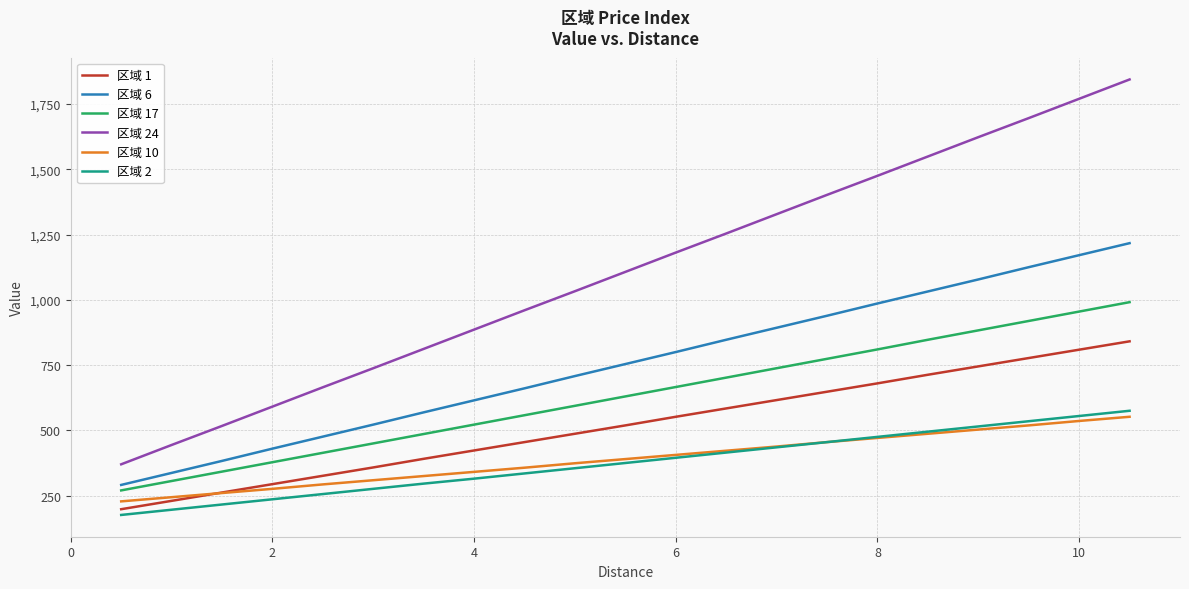

Which series has the largest range (max minus min)?

区域 24